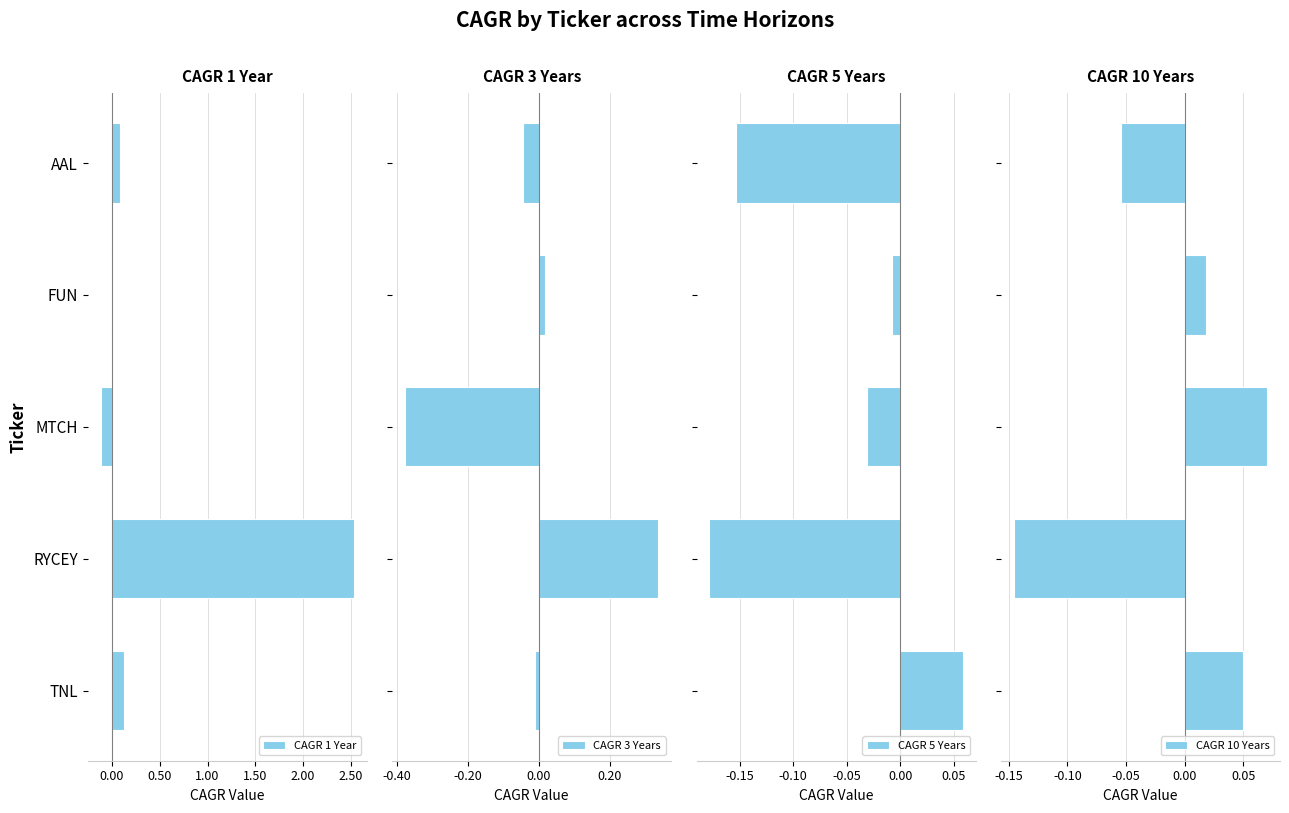

What is the value of the CAGR 1 Year bar at the 4th from the left?

2.5